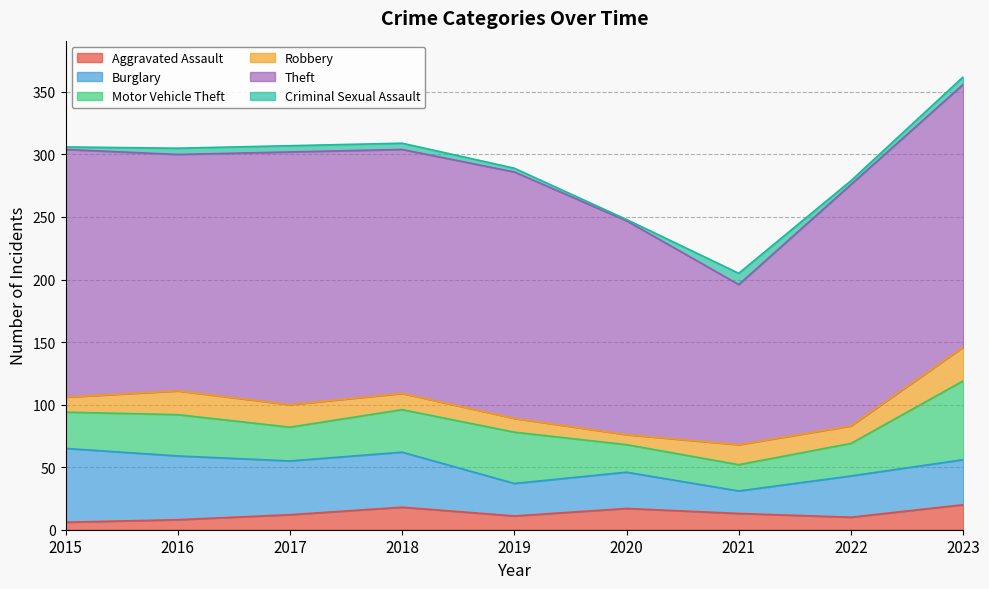

Rank the categories by Motor Vehicle Theft value from lowest to highest.

2021, 2020, 2022, 2017, 2015, 2016, 2018, 2019, 2023